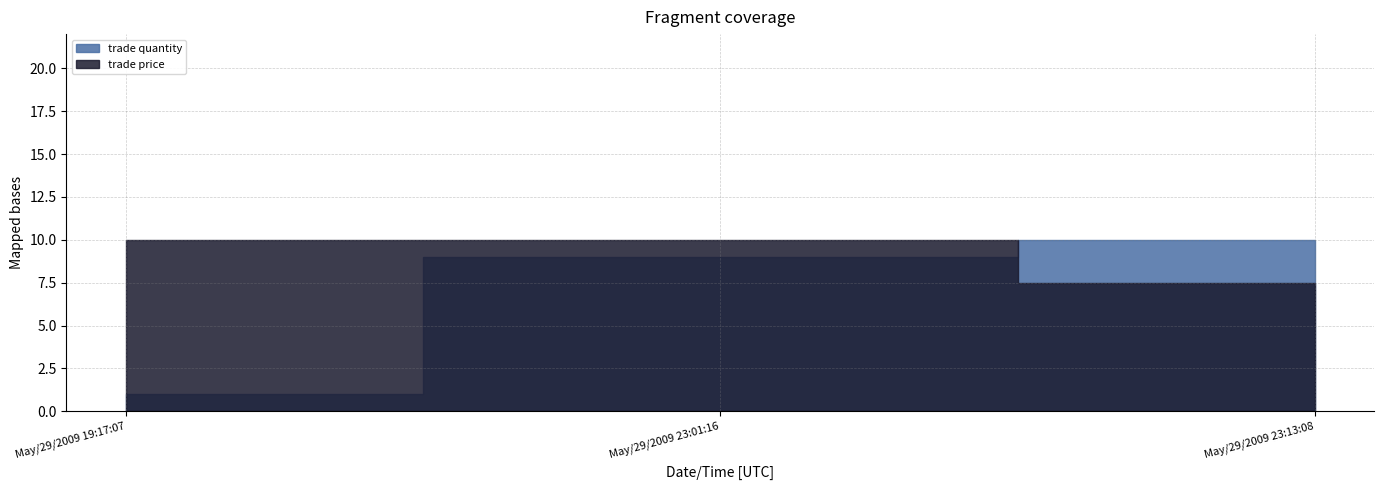

Reading right to left, transcribe all the data shown in this chart.

trade quantity: May/29/2009 23:13:08=10.0	May/29/2009 23:01:16=9.0	May/29/2009 19:17:07=1.0
trade price: May/29/2009 23:13:08=7.5	May/29/2009 23:01:16=10.0	May/29/2009 19:17:07=10.0